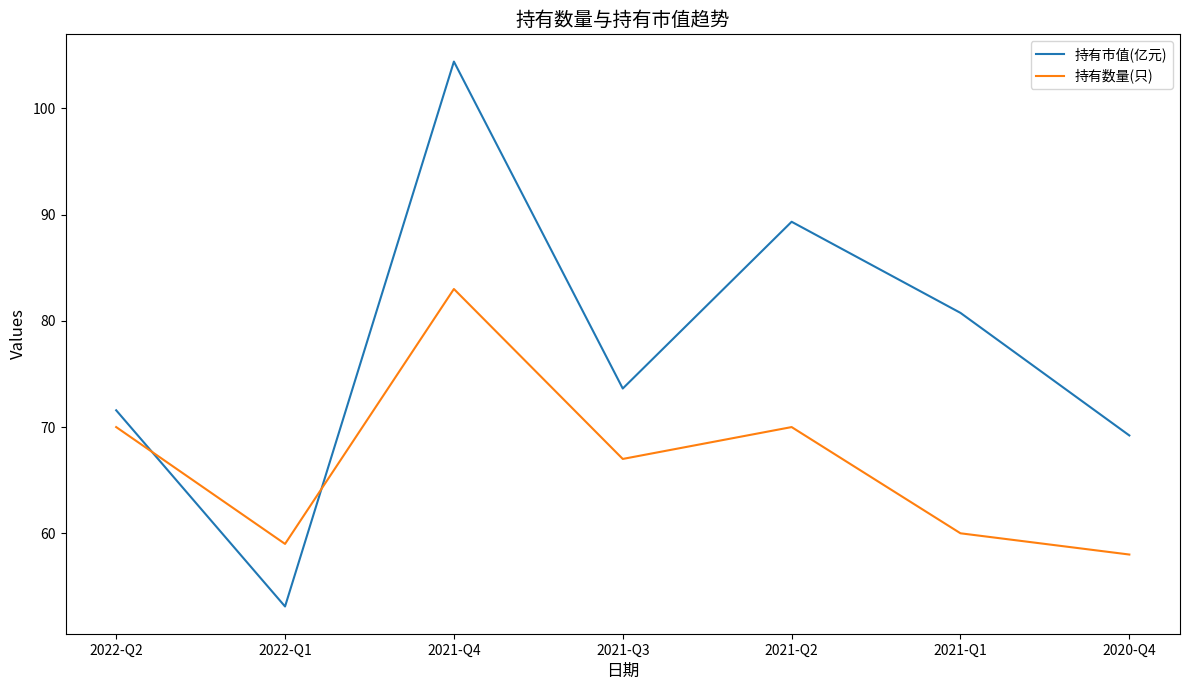

At which label does 持有数量(只) reach its minimum?

2020-Q4